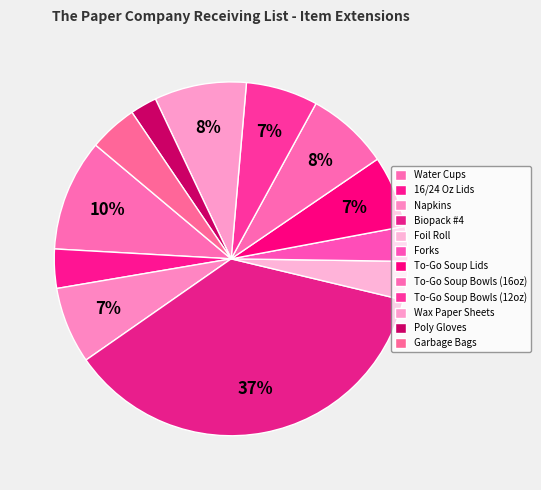

Which slice is the largest?

Biopack #4